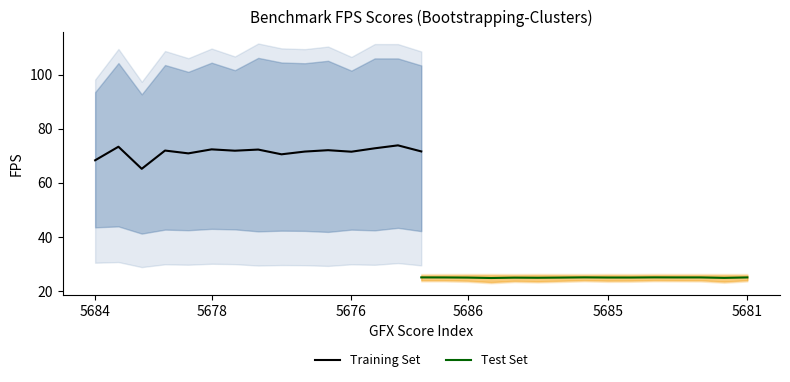

True or false: physics_2_FPS and physics_4_FPS intersect in this chart.

False